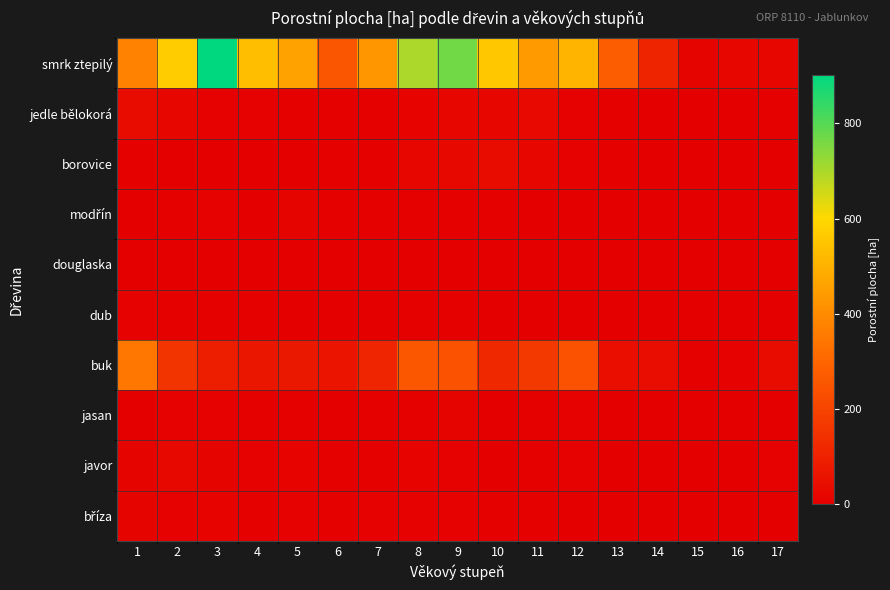

How many categories are shown in the chart?

17